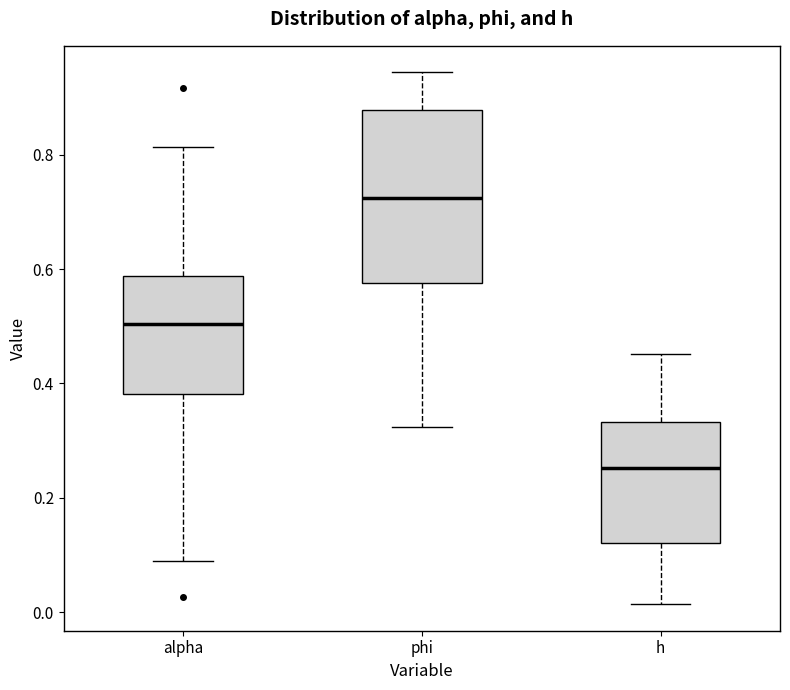

Comparing the boxes themselves (not the whiskers), which one is the tallest?

phi